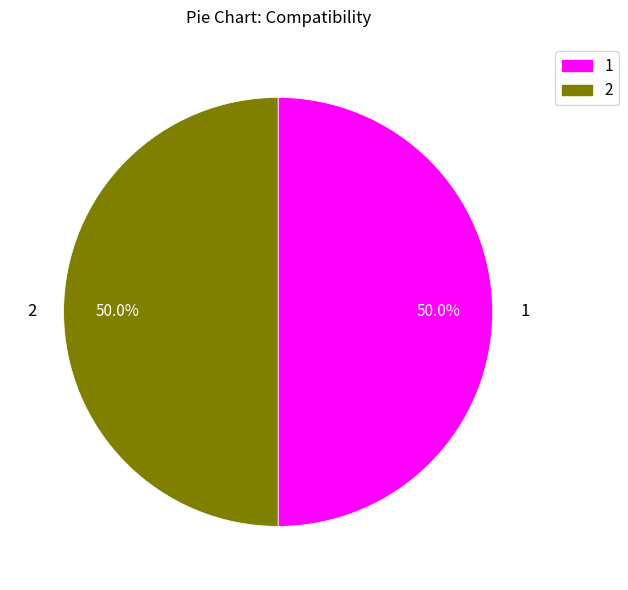

What is the ratio of the value at 1 to the value at 2?

1.0